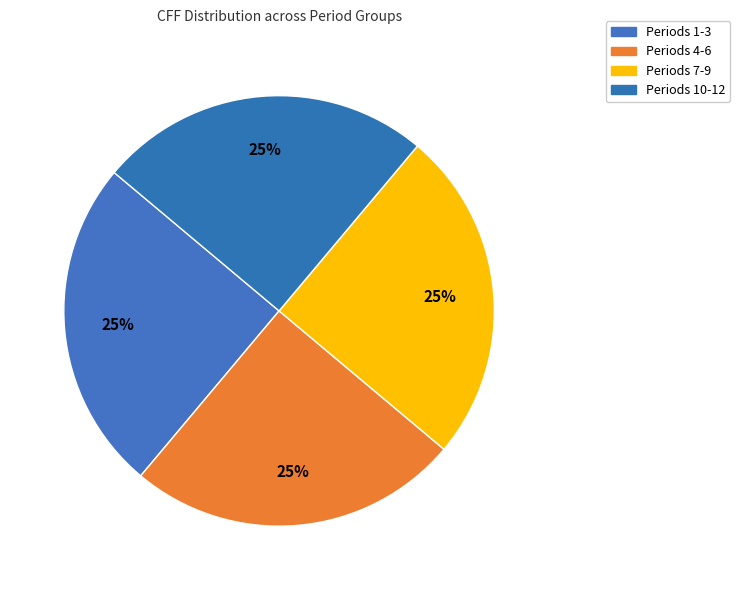

Count the number of slices in the pie.

4